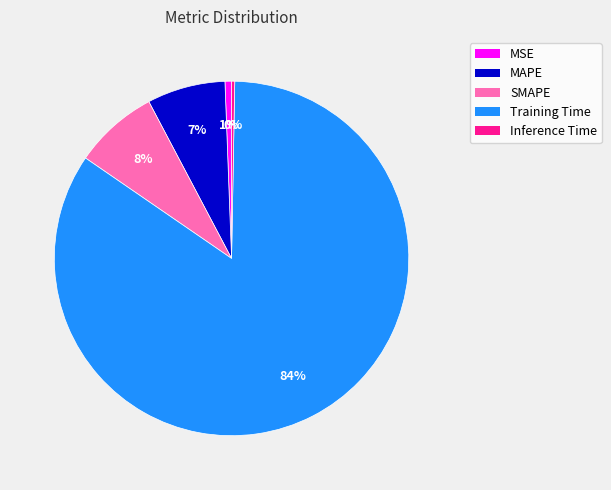

Count the number of slices in the pie.

5